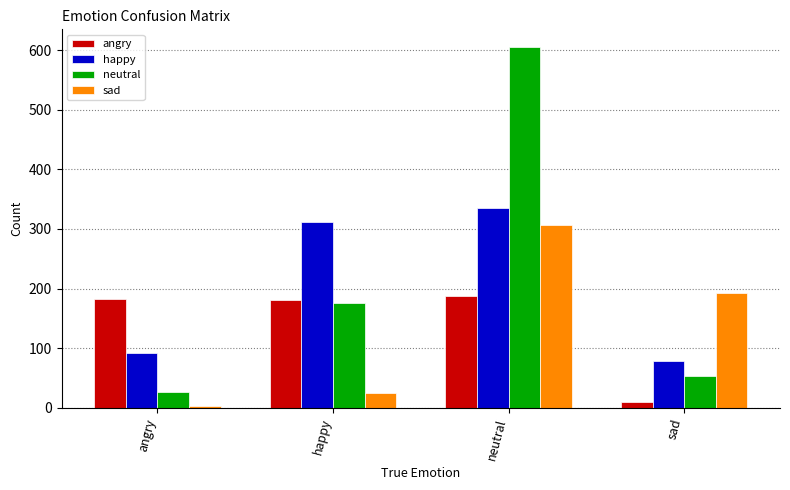

Is it true that angry equals 241 at happy?

False